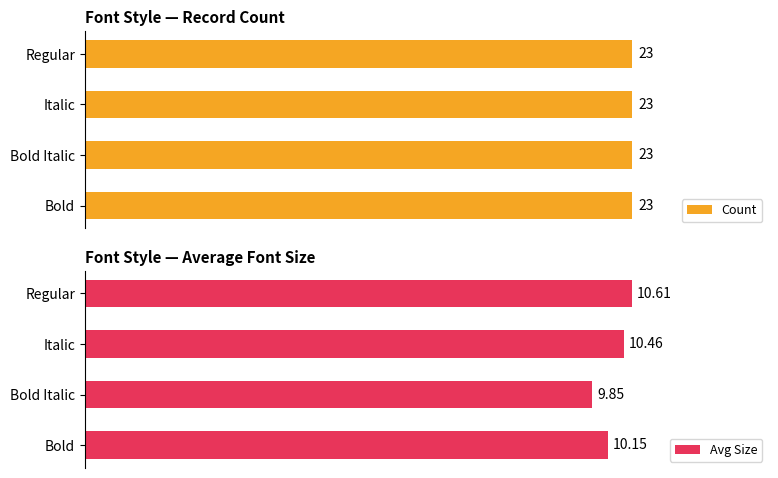

Rank the categories by Avg Size value from lowest to highest.

Bold Italic, Bold, Italic, Regular